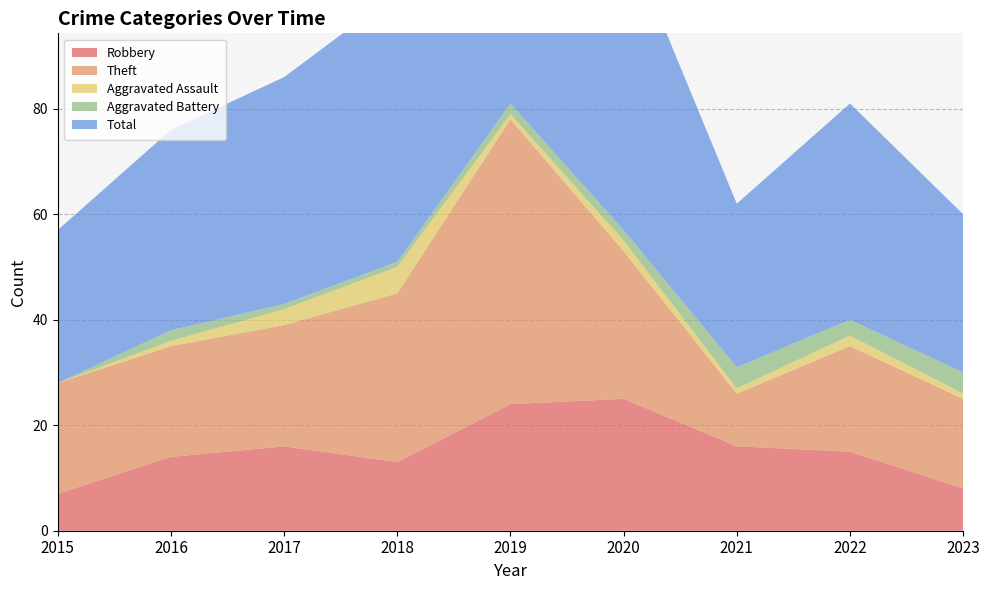

Reading left to right, transcribe all the data shown in this chart.

Robbery: 7	14	16	13	24	25	16	15	8
Theft: 21	21	23	32	54	28	10	20	17
Aggravated Assault: 0	1	3	5	1	2	1	2	1
Aggravated Battery: 0	2	1	1	2	2	4	3	4
Total: 29	38	43	51	82	57	31	41	30